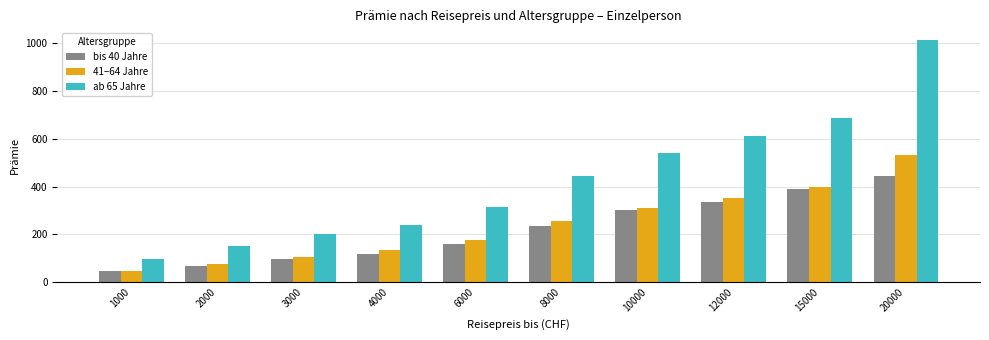

What is the value of the ab 65 Jahre bar at the 7th from the left?

539